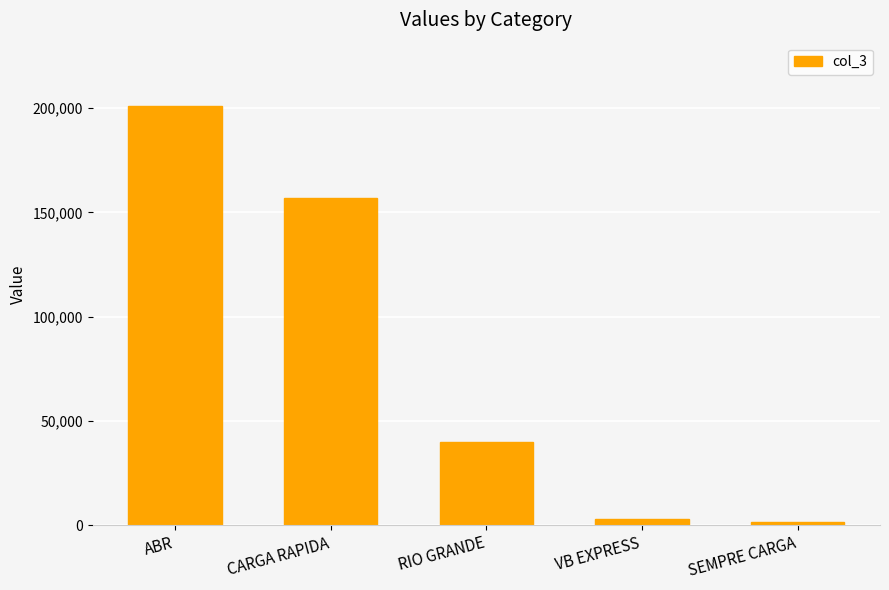

What is the change in value from ABR to CARGA RAPIDA?

-44198.8